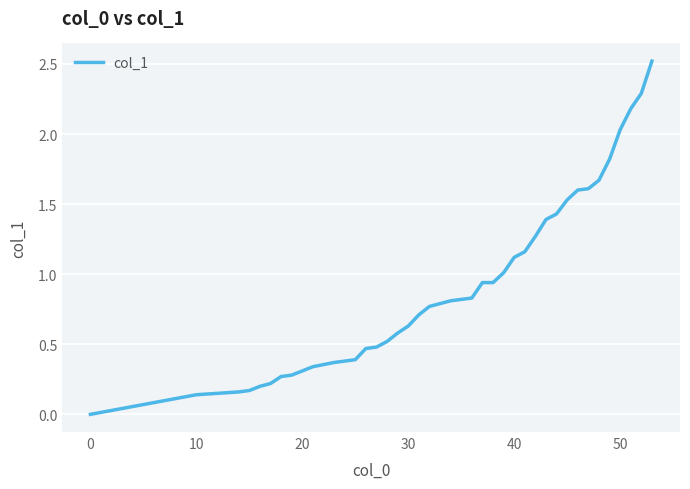

How many lines are shown in the chart?

1